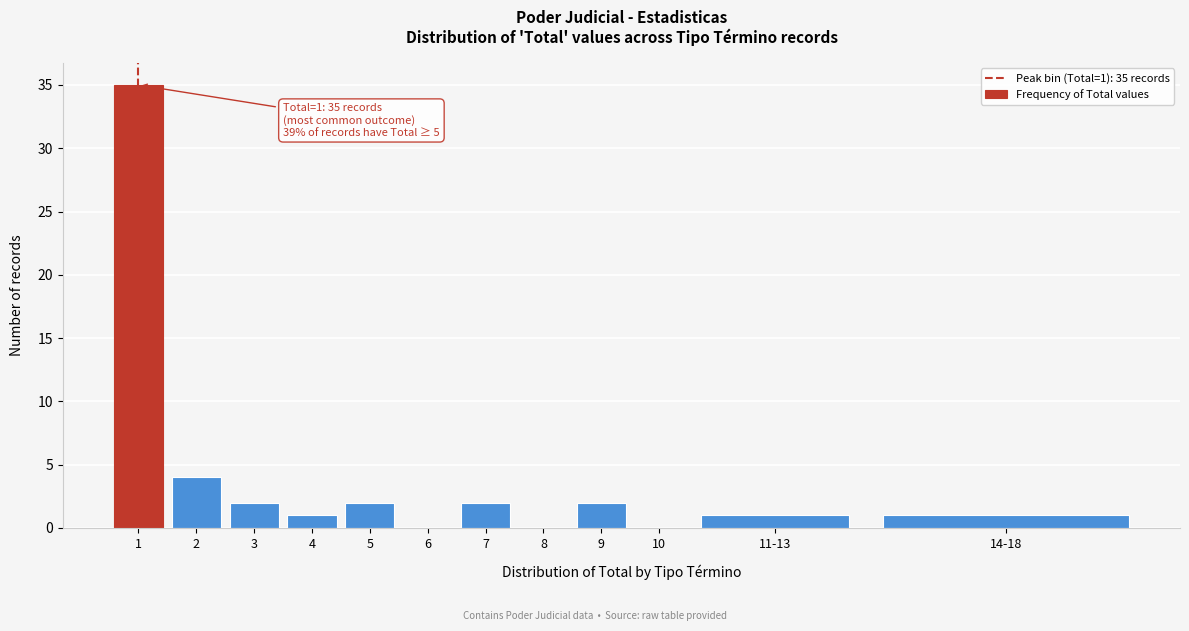

Reading right to left, extract all data points from this chart.

14-18=1	11-13=1	10=0	9=2	8=0	7=2	6=0	5=2	4=1	3=2	2=4	1=35